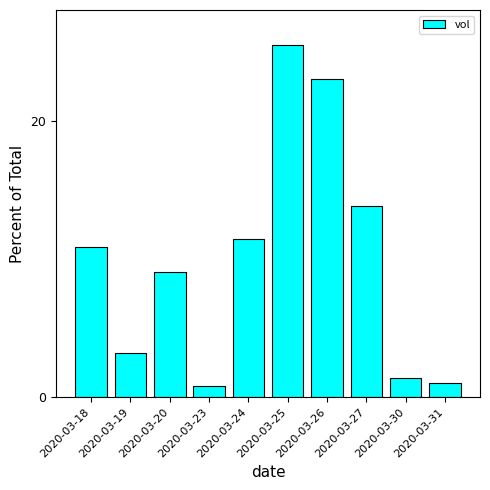

What is the greatest value displayed?

25.5